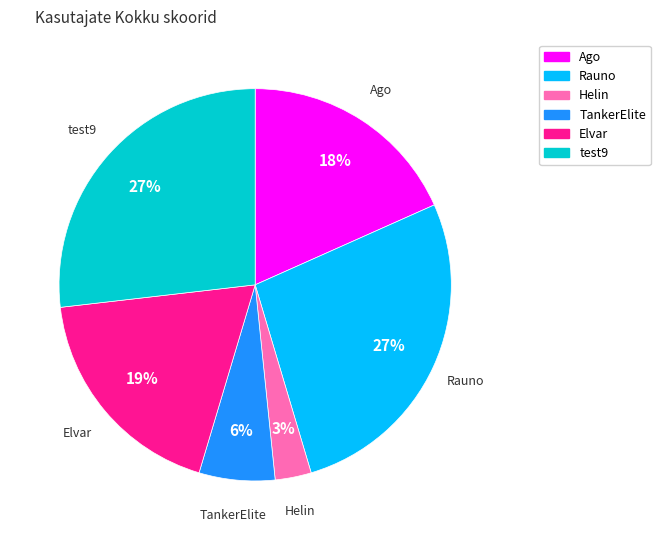

To the nearest percent, what percentage of the pie is Helin?

3%